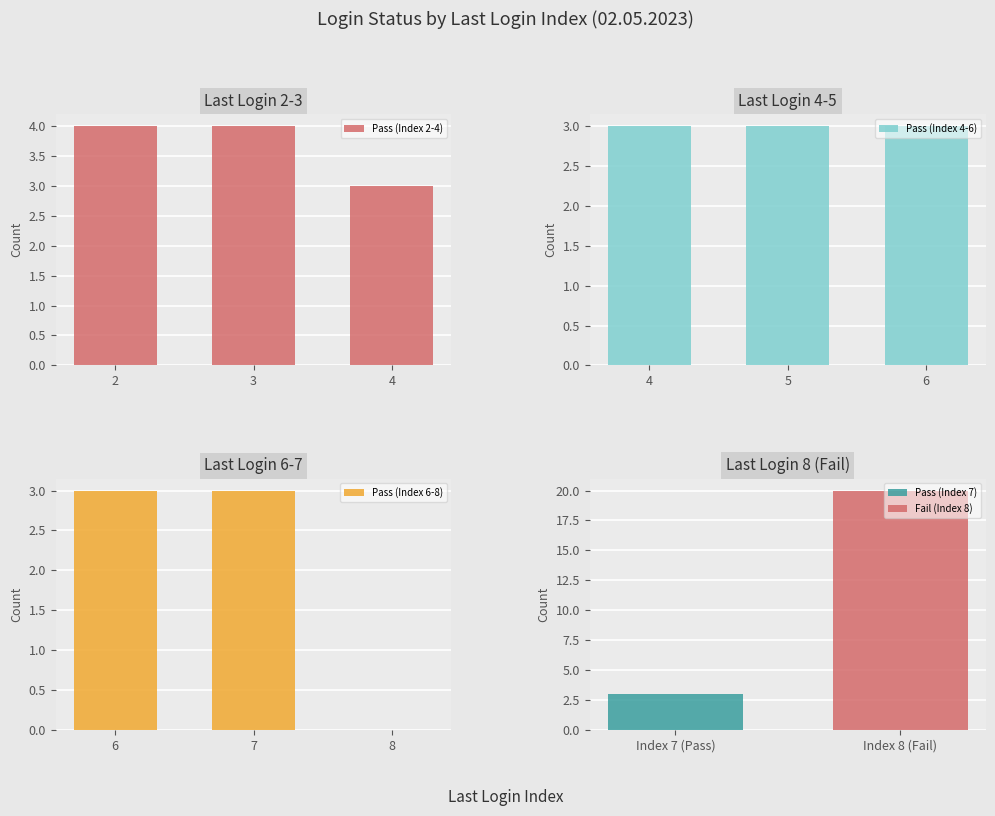

What is the lowest value of the Pass (Index 2-4) series?

3